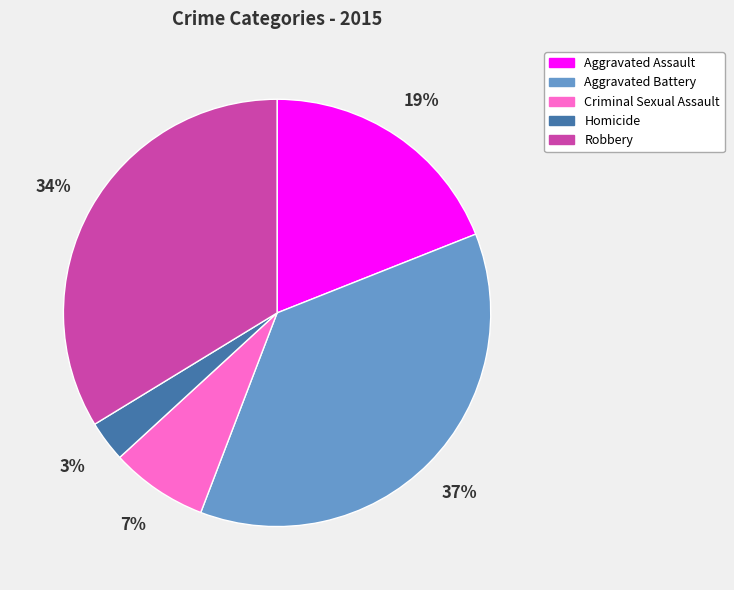

Combined, do Criminal Sexual Assault and Homicide account for over 50%?

No